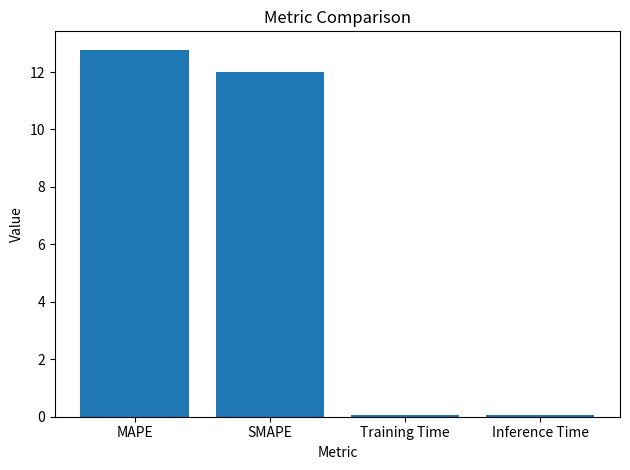

At which category does the chart reach its peak across all series?

MAPE